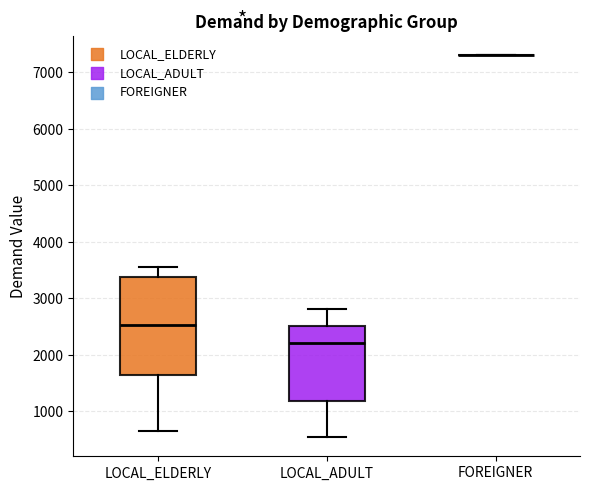

Which box is the tallest, from its lower edge to its upper edge?

LOCAL_ELDERLY